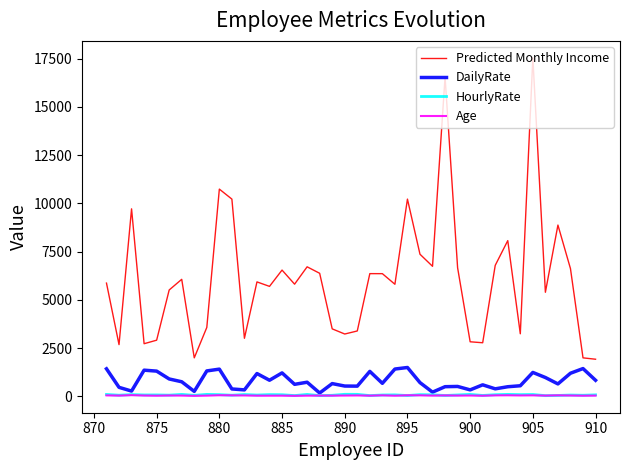

True or false: Predicted Monthly Income and HourlyRate intersect in this chart.

False